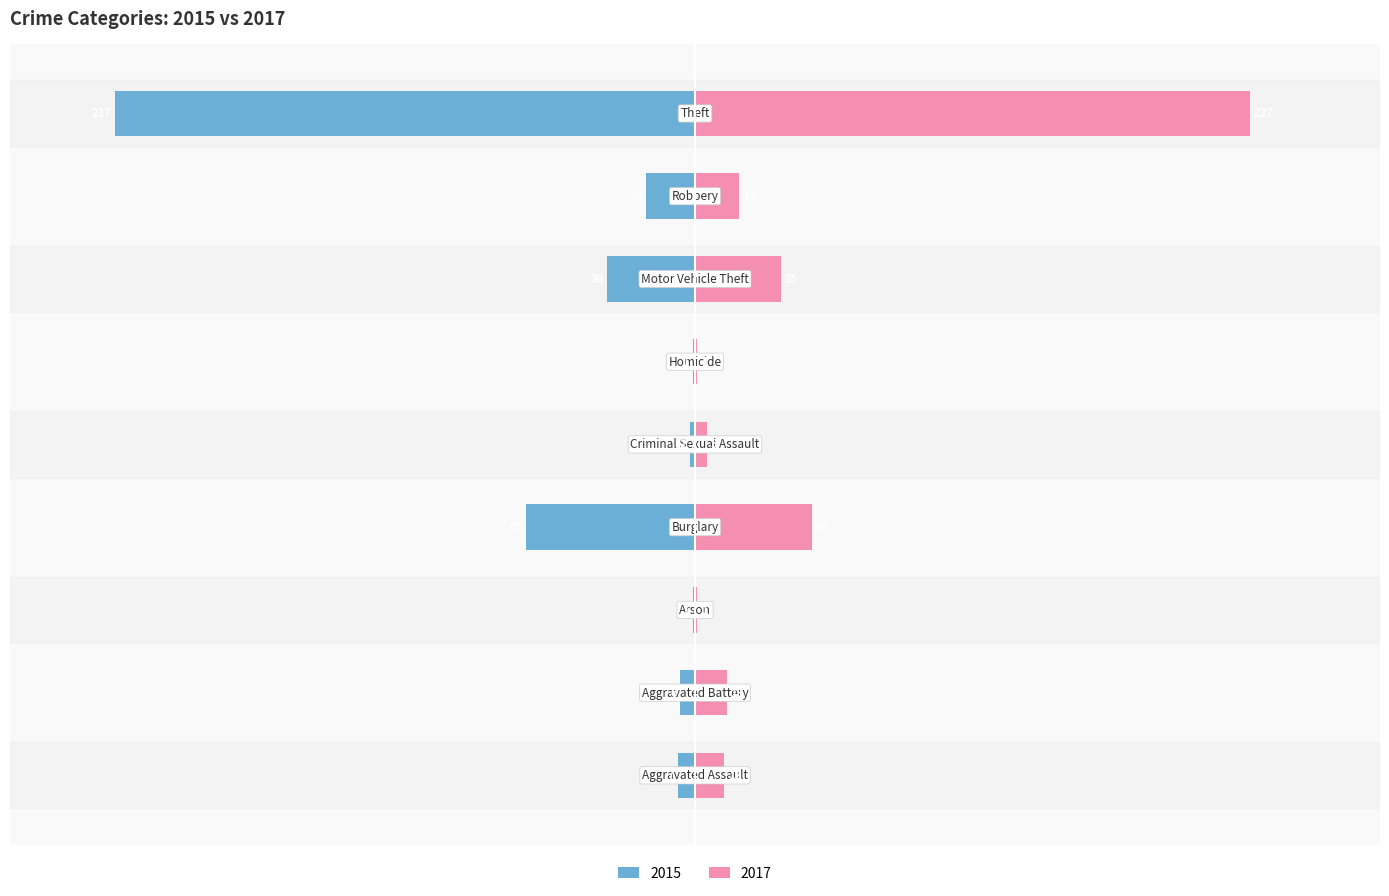

How many data points does each series have?

9